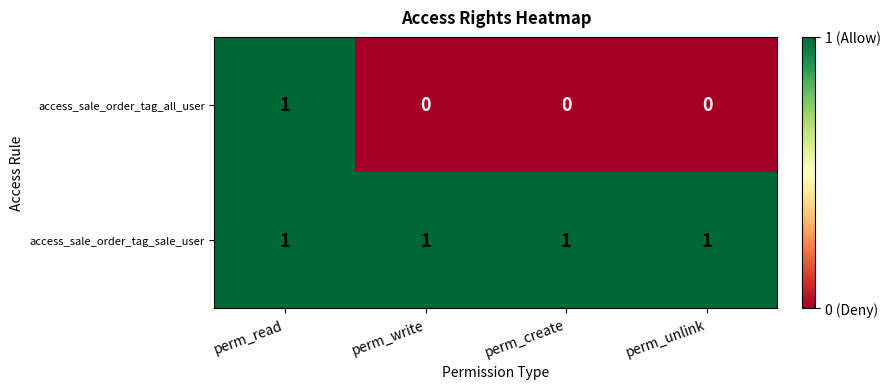

Reading left to right, list all the values displayed in this chart.

access_sale_order_tag_all_user: perm_read=1	perm_write=0	perm_create=0	perm_unlink=0
access_sale_order_tag_sale_user: perm_read=1	perm_write=1	perm_create=1	perm_unlink=1